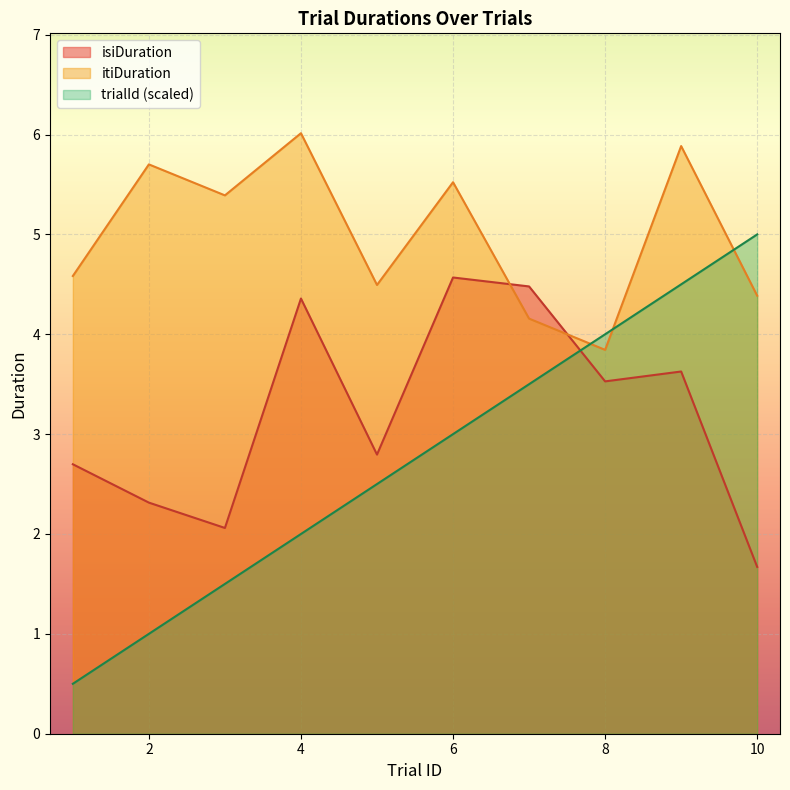

How many lines are shown in the chart?

3